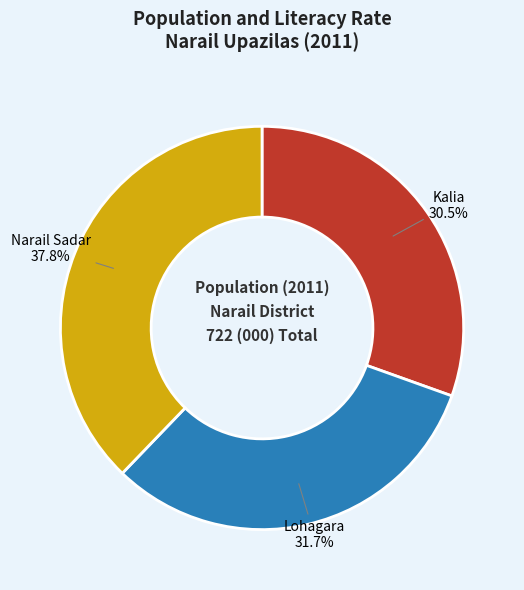

Between Narail Sadar and Lohagara, which is larger?

Narail Sadar